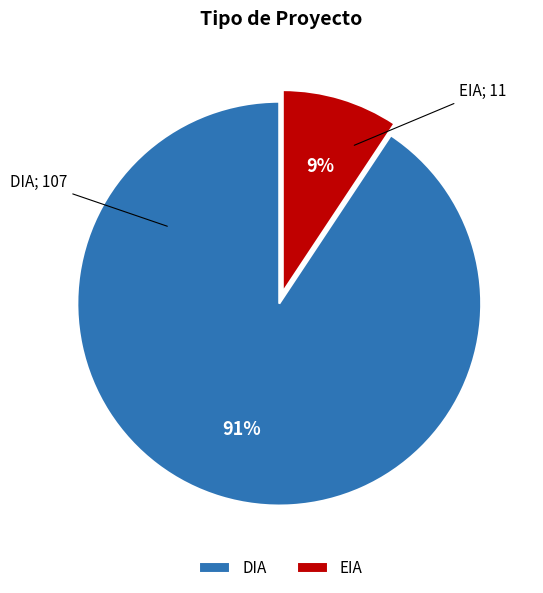

To the nearest percent, what portion does DIA represent?

91%